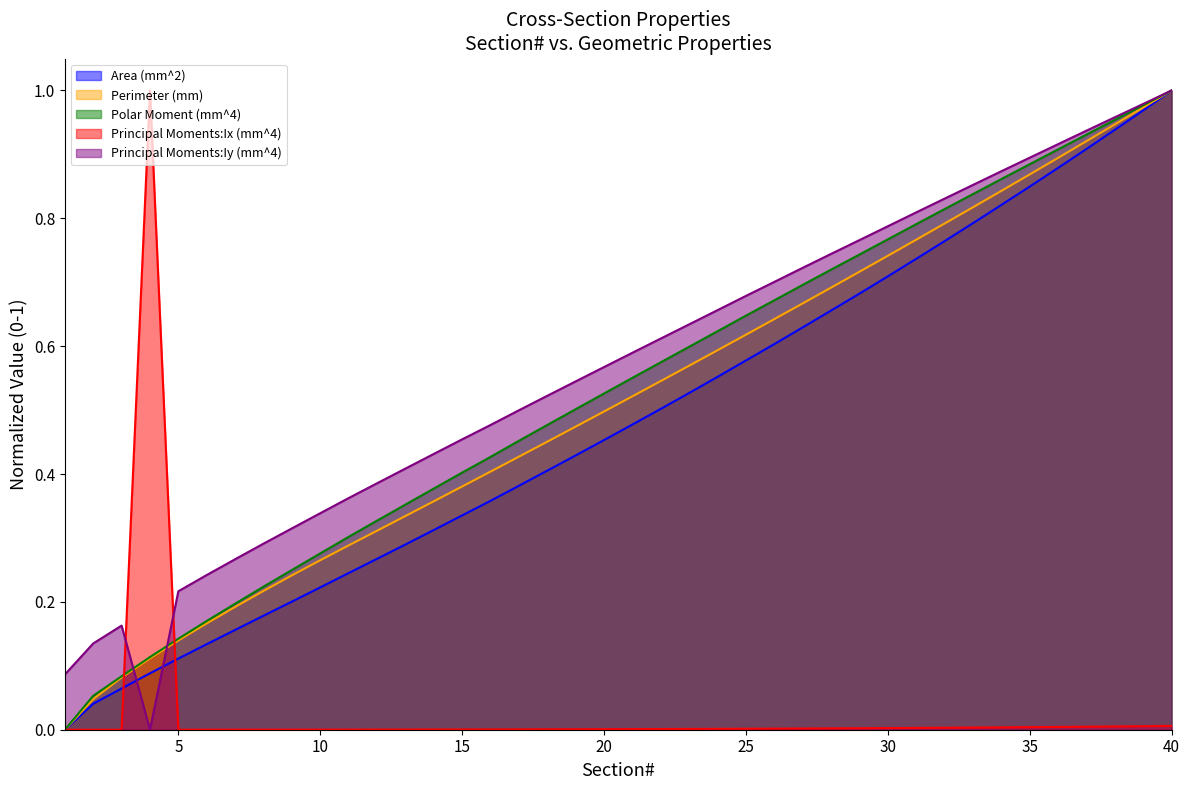

True or false: Polar Moment (mm^4) has a value of 0.3 at 10.

True